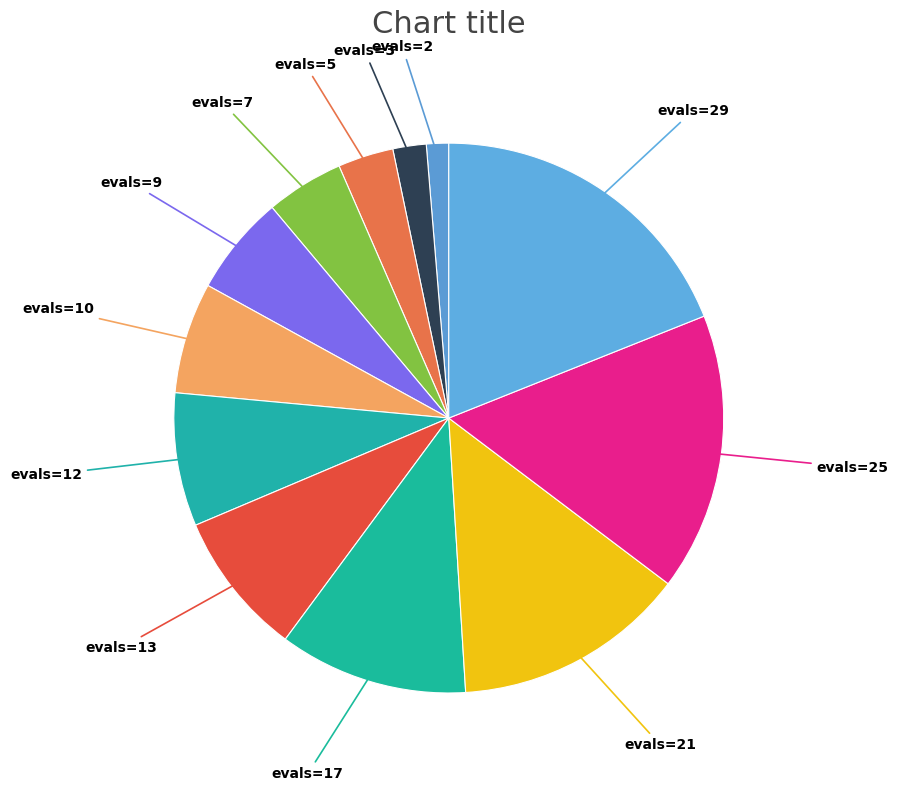

Count the number of slices in the pie.

12